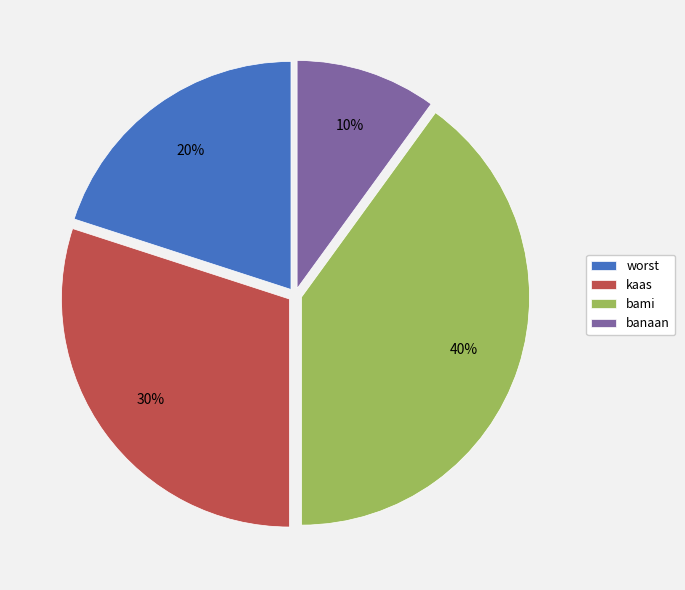

Which category has the smallest portion of the pie?

banaan